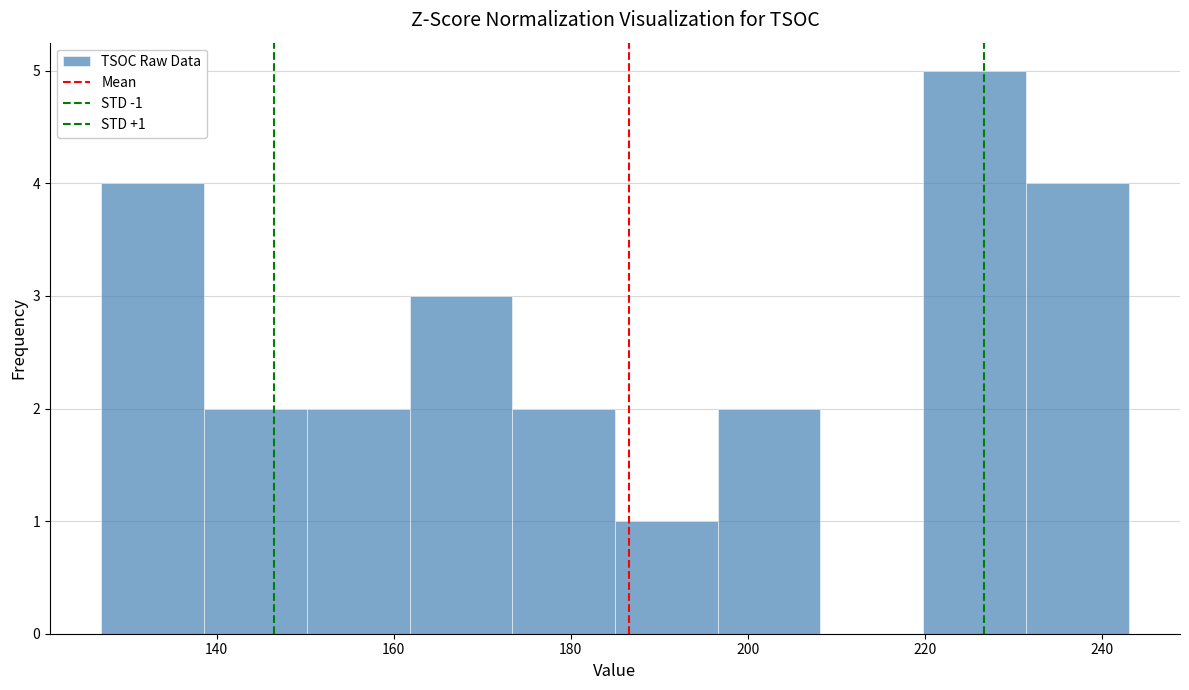

Which range on the x-axis has the tallest bar?

219.8 to 231.4